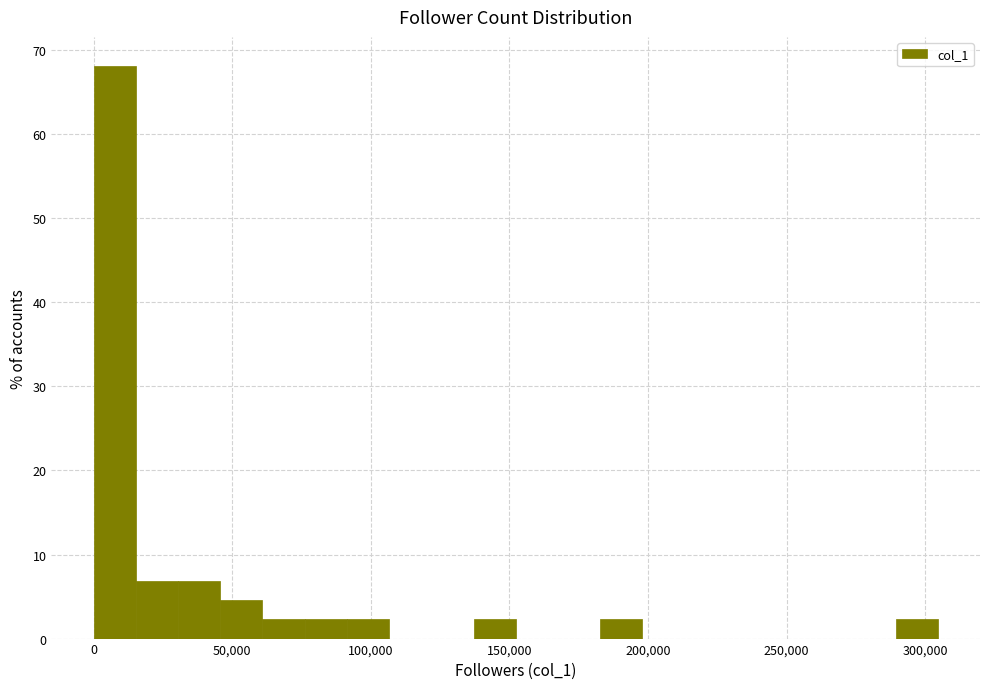

Around what value on the x-axis is the tallest bar? Give the approximate position of its centre, as read against the axis.

10000